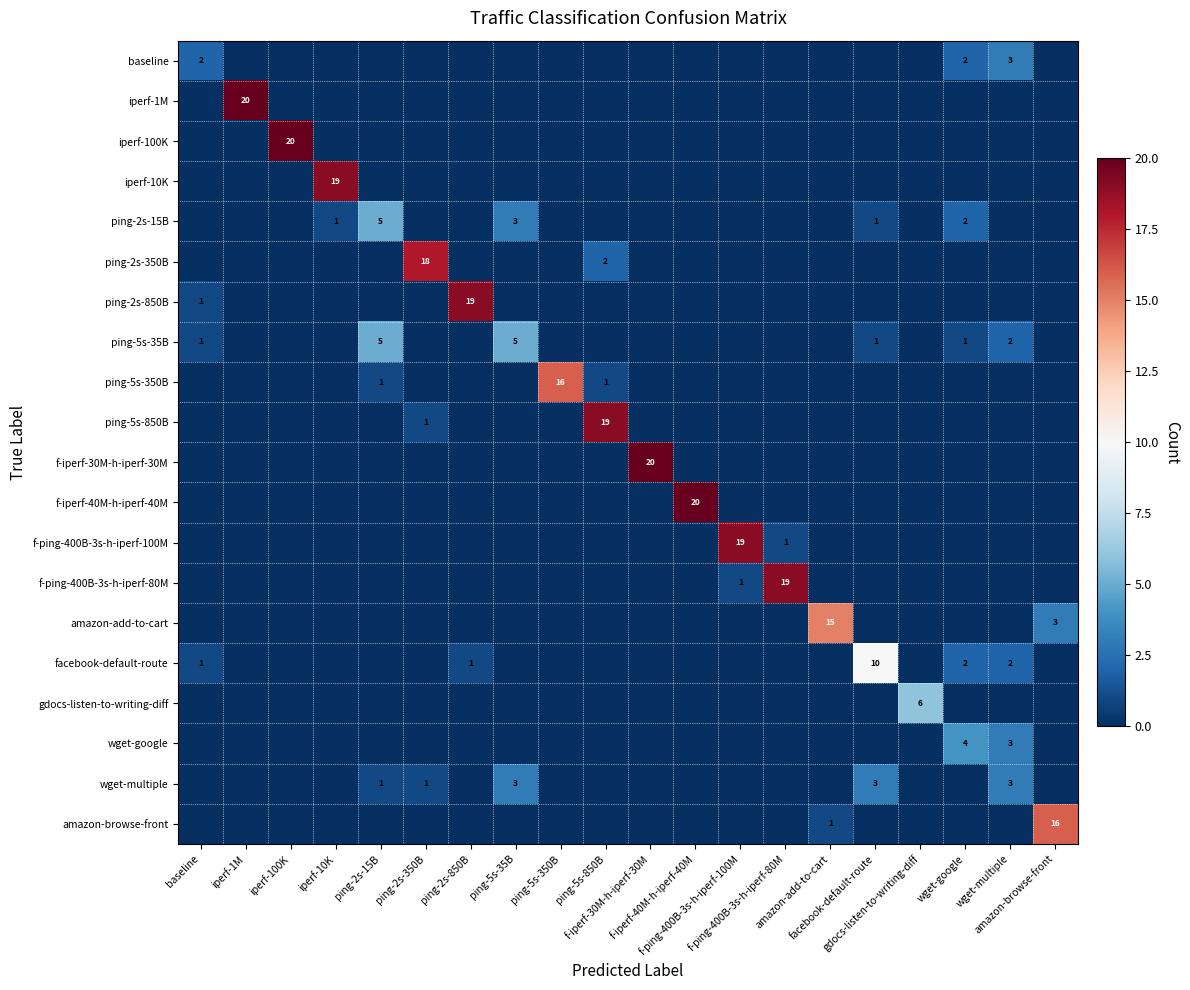

Between ping-2s-350B and f-ping-400B-3s-h-iperf-80M, which series saw the biggest shift?

f-ping-400B-3s-h-iperf-80M